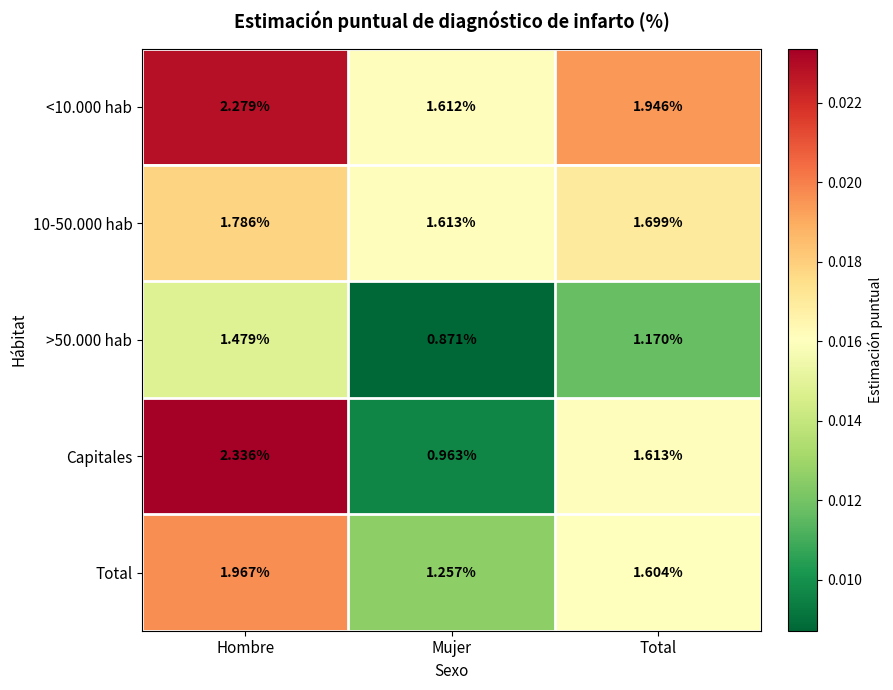

Is the value of >50.000 hab at Total greater than the value of <10.000 hab at Hombre?

No